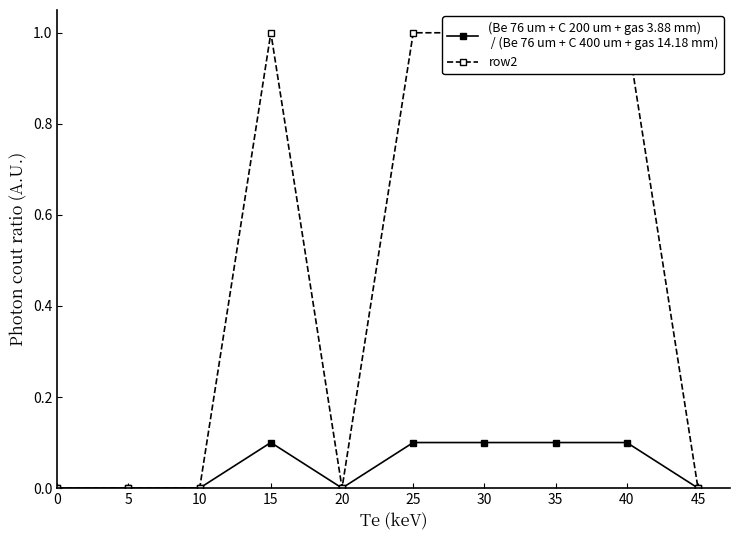

Reading left to right, what are all the values shown in this chart?

(Be 76 um + C 200 um + gas 3.88 mm)
 / (Be 76 um + C 400 um + gas 14.18 mm): 0.0	0.0	0.0	0.1	0.0	0.1	0.1	0.1	0.1	0.0
row2: 0.0	0.0	0.0	1.0	0.0	1.0	1.0	1.0	1.0	0.0